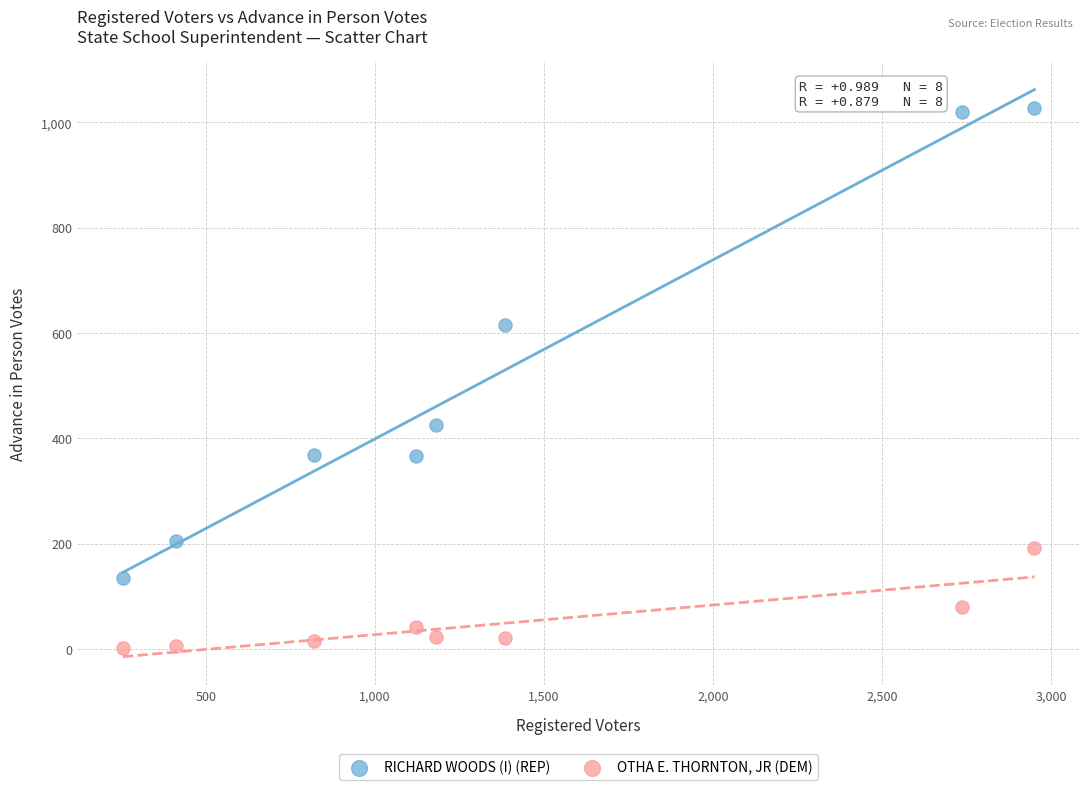

Across all data points, what is the range of Y values (max minus min)?

1026